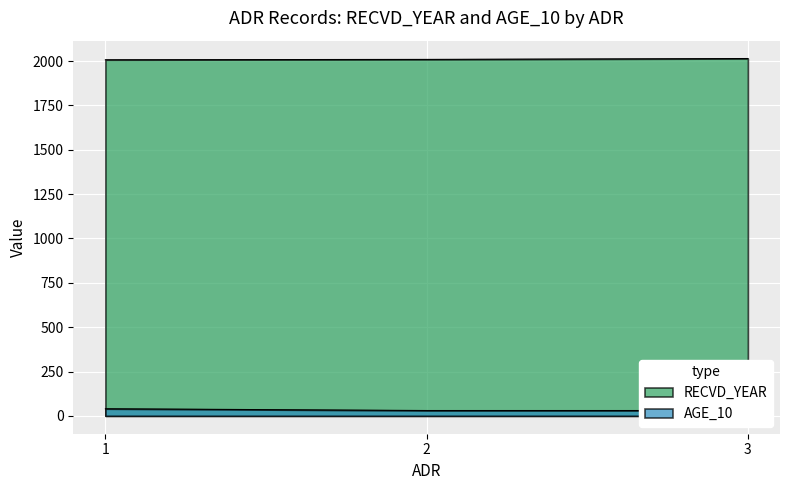

How many lines are shown in the chart?

2